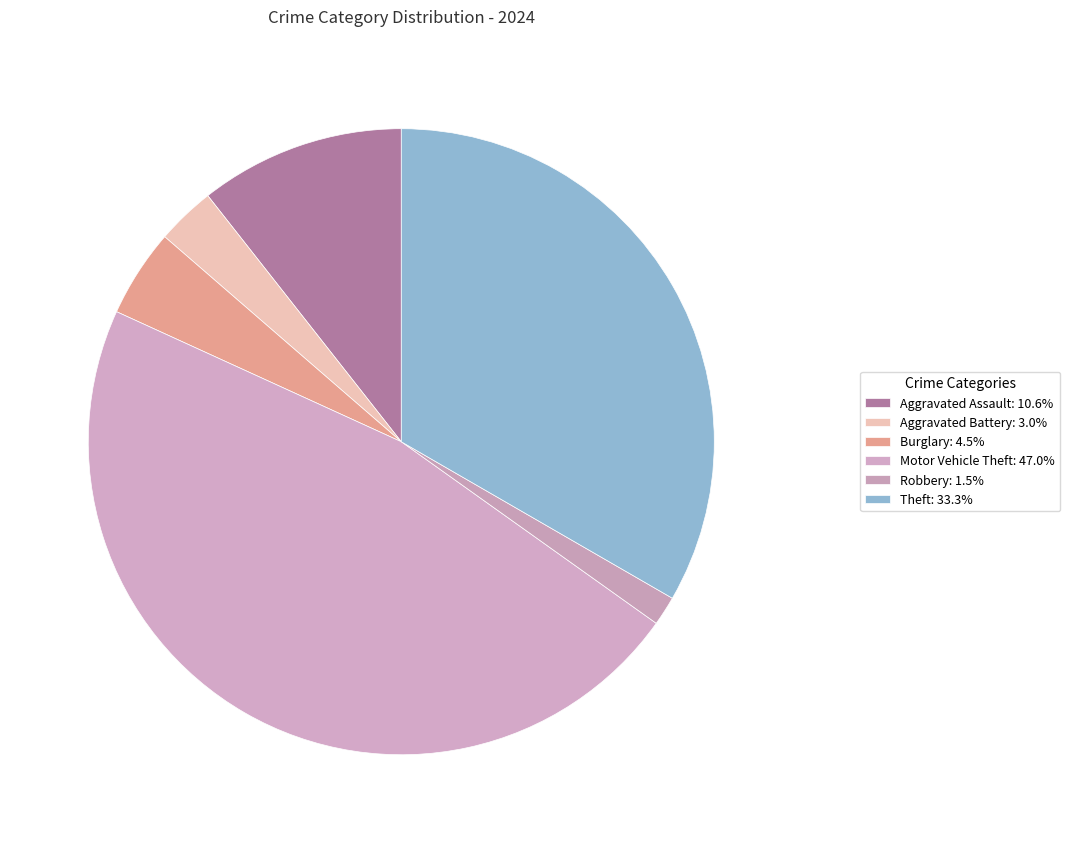

What is the smallest slice in the pie chart?

Robbery